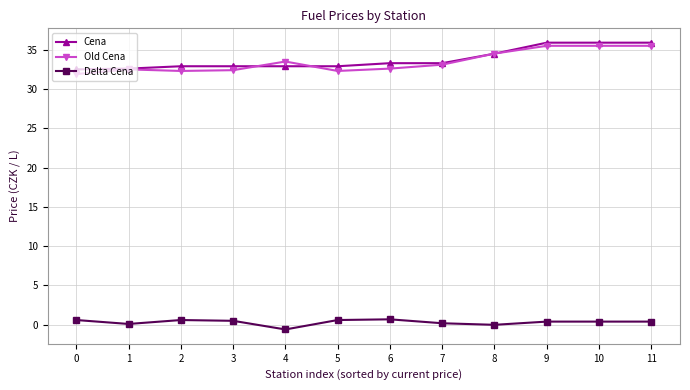

The Old Cena series shows 13.2 at 1. True or false?

False